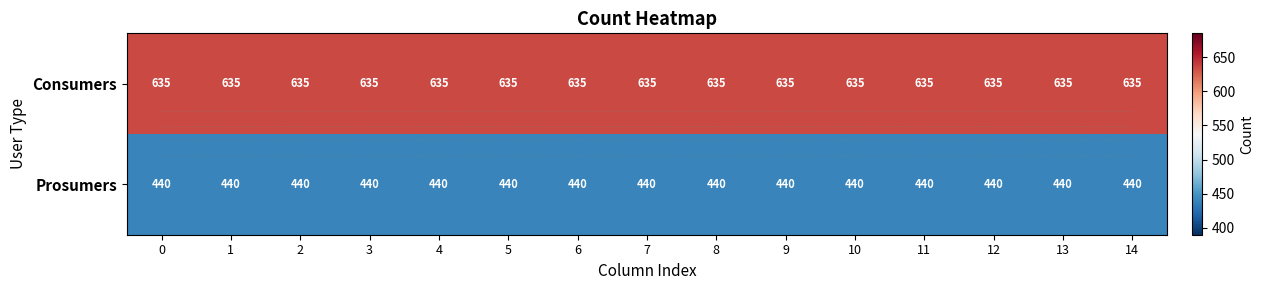

What is the total value across all series at 0?

1075